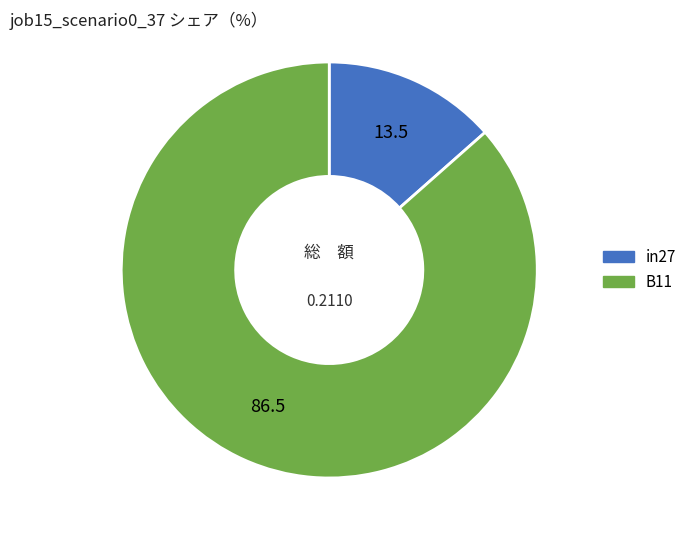

Rank the categories by value from highest to lowest.

B11, in27